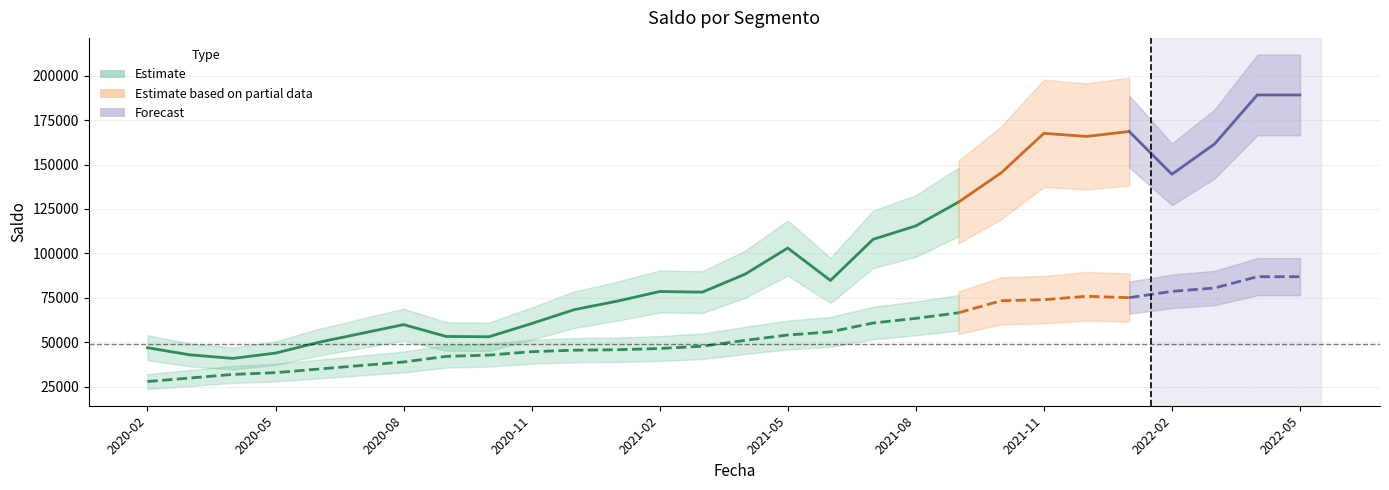

What is the label of the 13th point from the left?

2021-02